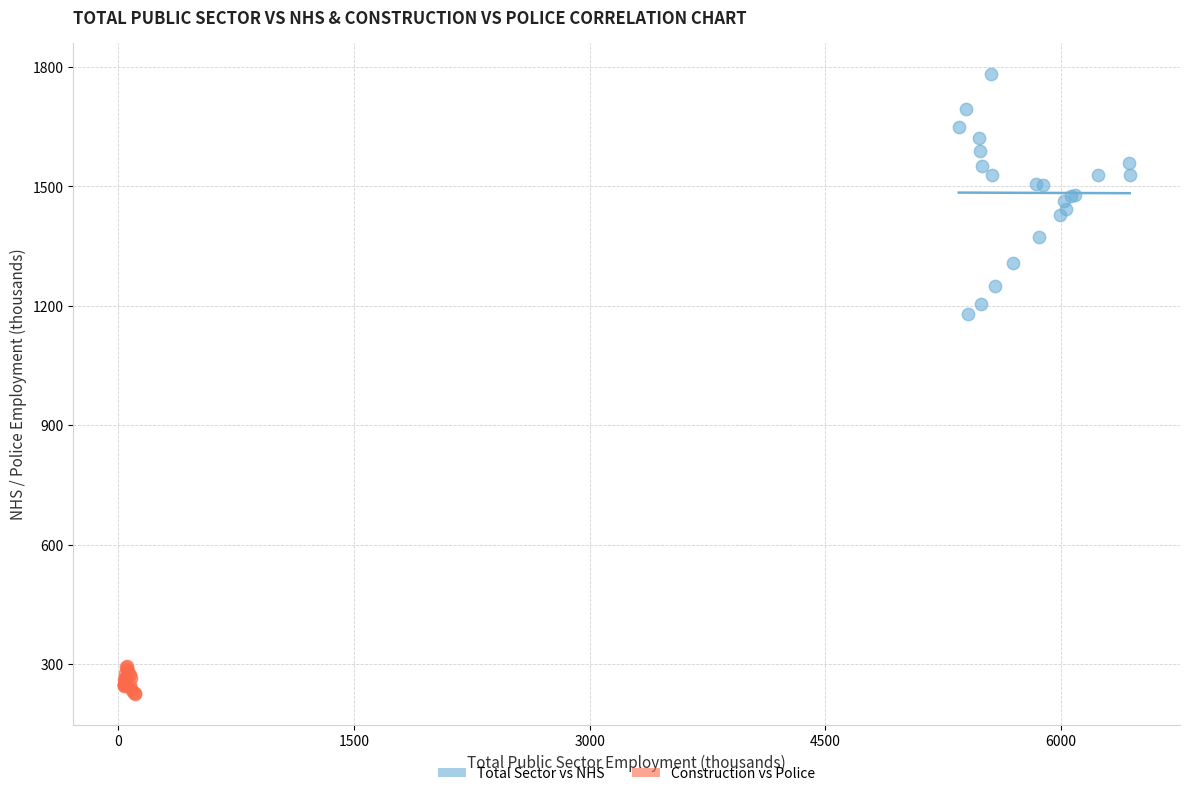

Which series has the widest spread of Y values?

Total Sector vs NHS